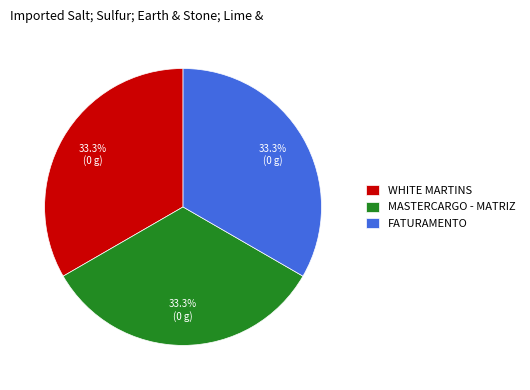

Is there a majority slice in this chart?

No